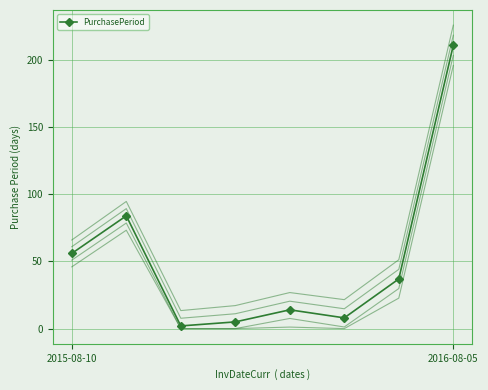

What is the average value?

52